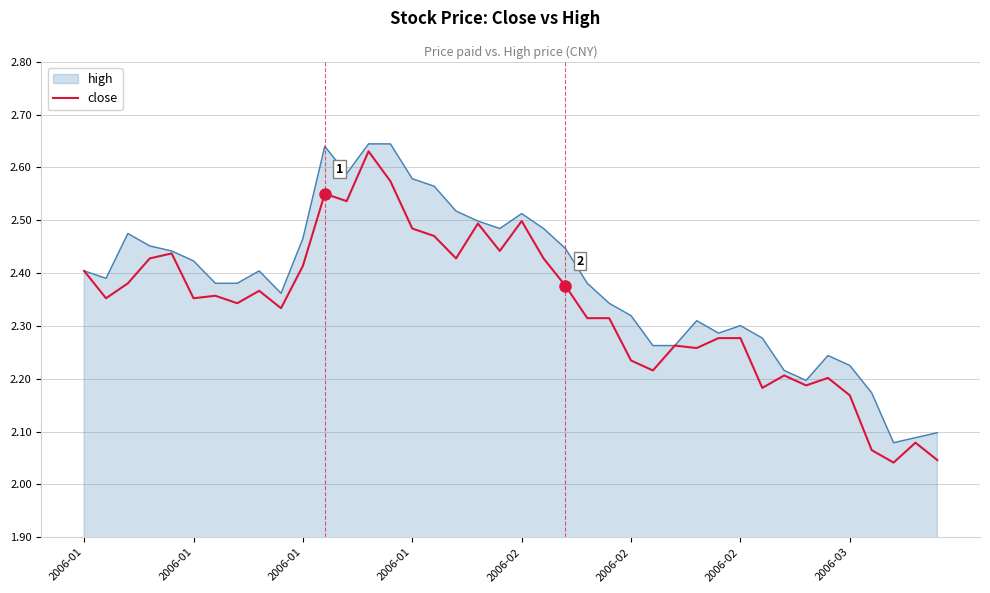

Which series has the largest total across all categories?

high